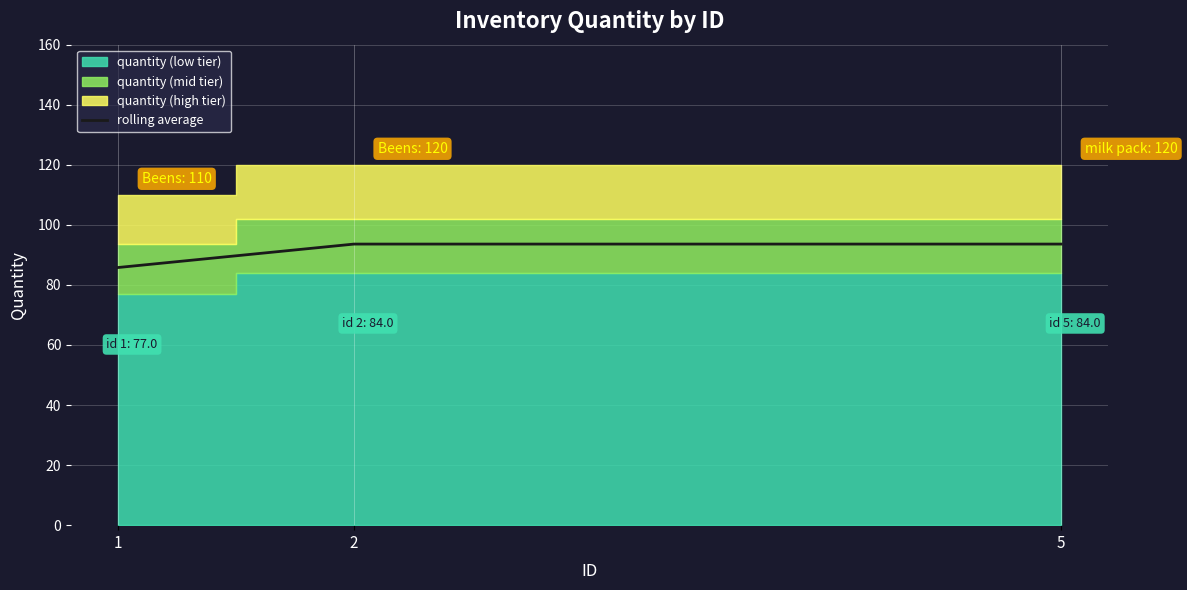

Is it true that rolling average equals 93.6 at 5?

True